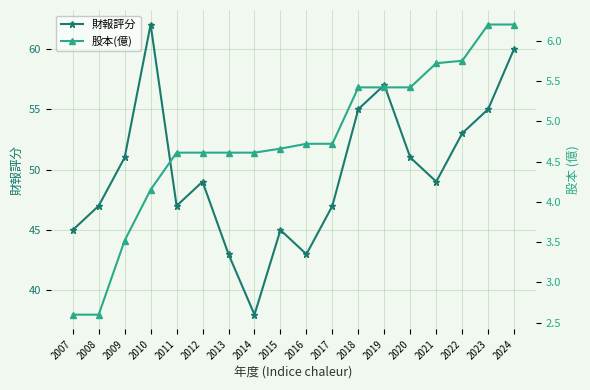

True or false: 股本(億) and 財報評分 intersect in this chart.

False